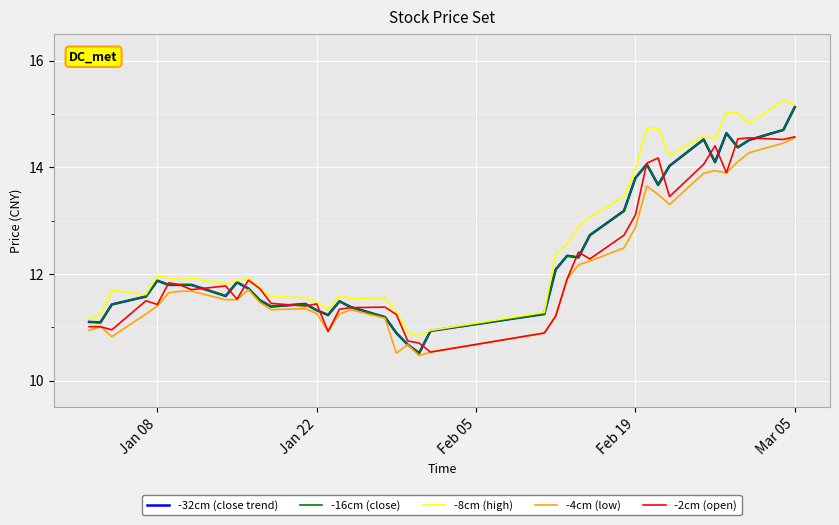

At how many categories does at least one series exceed 14?

10